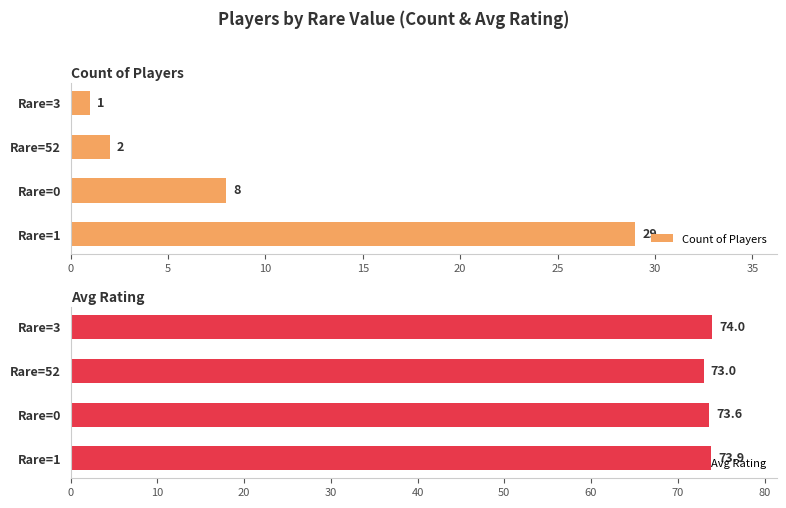

What are all the series names shown in the legend?

Count of Players, Avg Rating